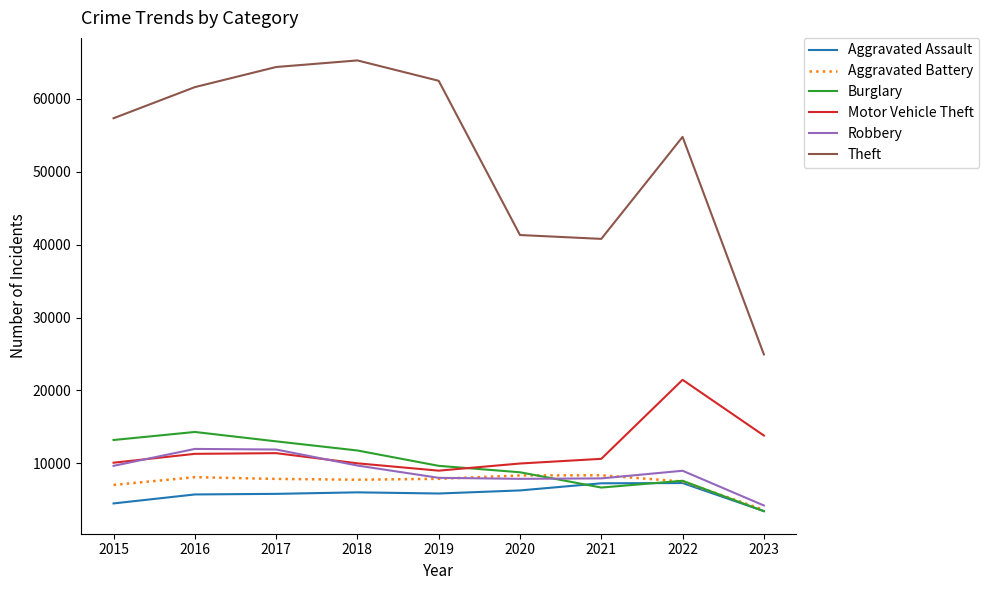

True or false: Aggravated Battery and Theft intersect in this chart.

False